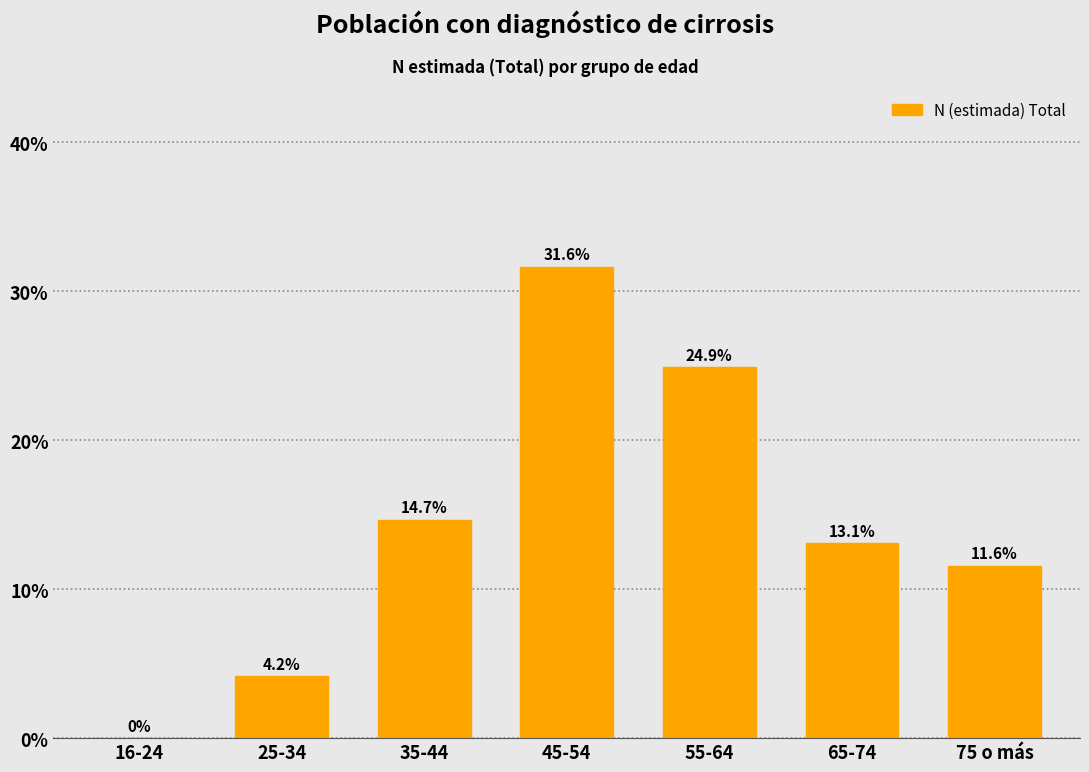

Reading left to right, list all the values displayed in this chart.

16-24=0.0	25-34=4.2	35-44=14.7	45-54=31.6	55-64=24.9	65-74=13.1	75 o más=11.6